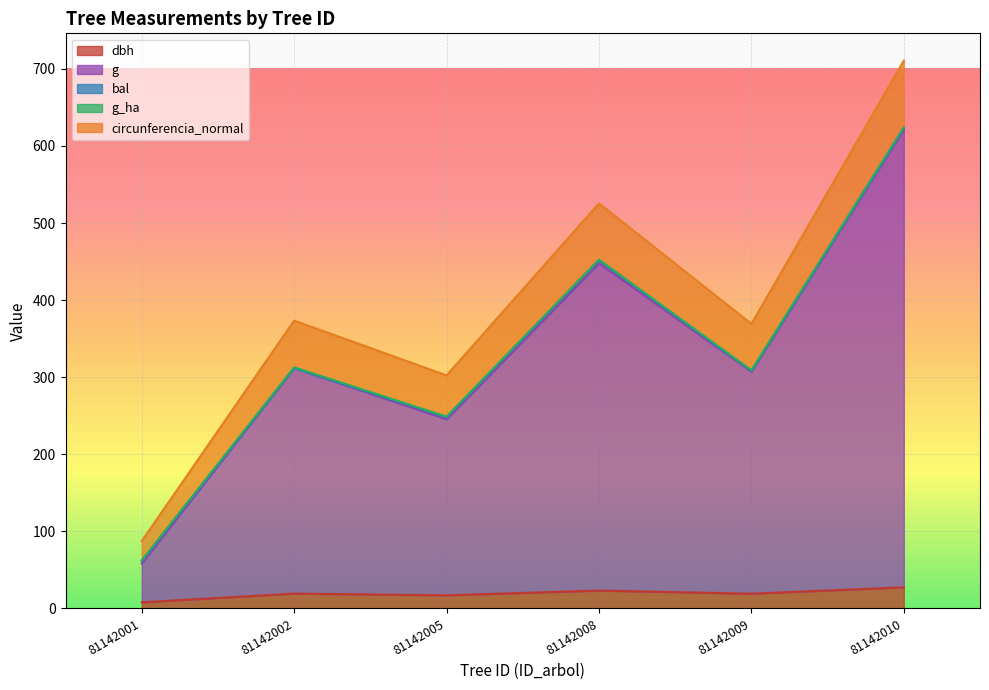

Reading right to left, what are all the values shown in this chart?

dbh: 27.5	19.1	23.2	17.1	19.3	8.0
g: 621.5	307.2	447.8	245.4	311.9	58.3
circunferencia_normal: 710.5	369.2	525.5	302.4	373.4	87.5